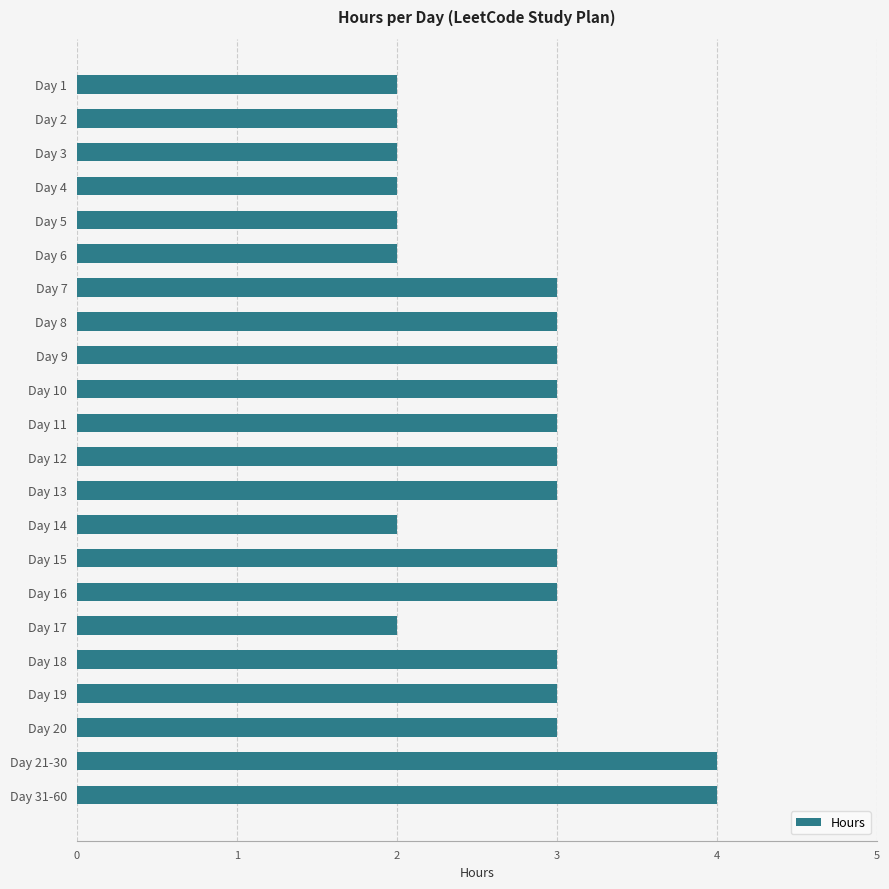

What is the value of the 14th bar from the top?

2